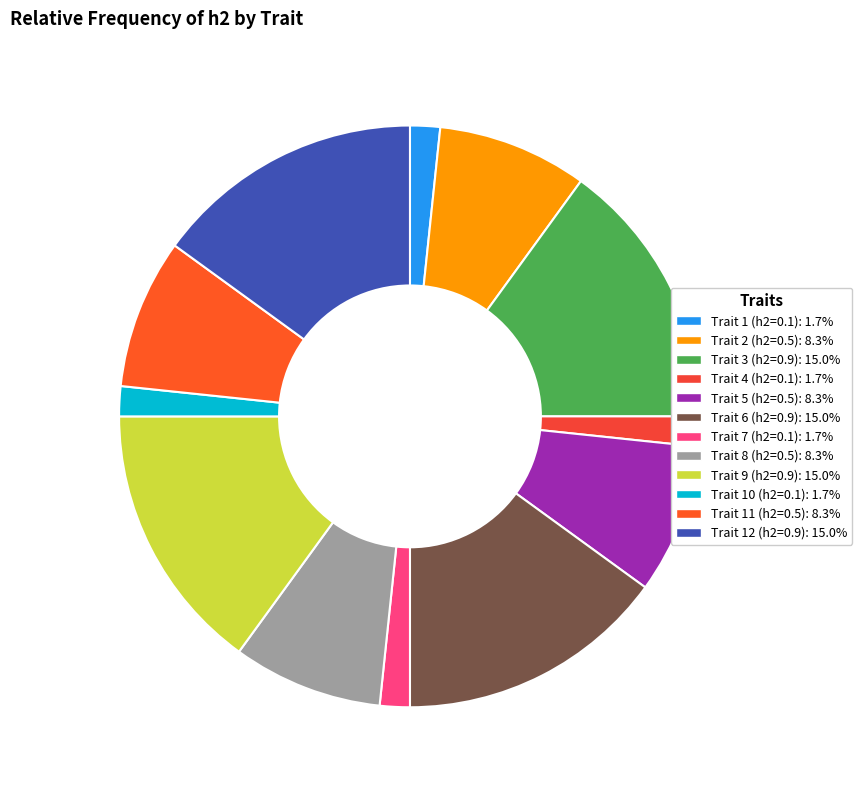

What percentage is the Trait 7 (h2=0.1) slice, to the nearest percent?

2%